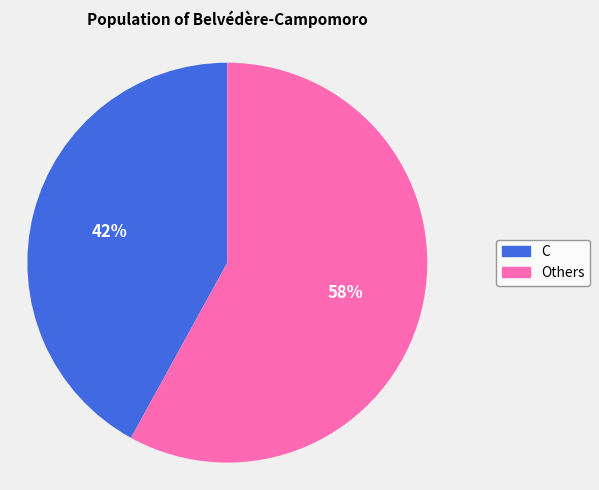

Does any single category account for the majority?

Yes